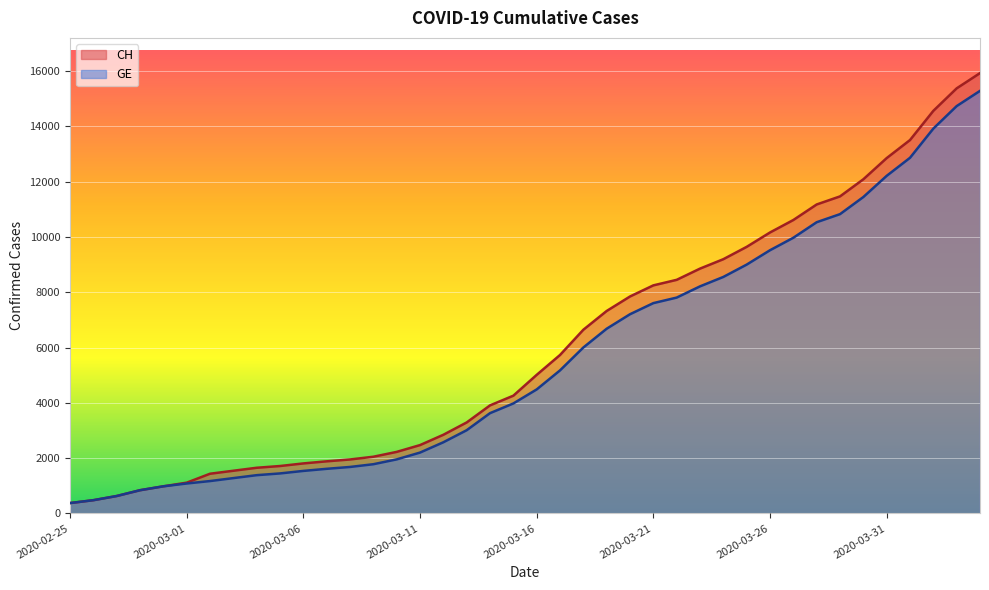

At which label does GE reach its peak?

2020-04-04